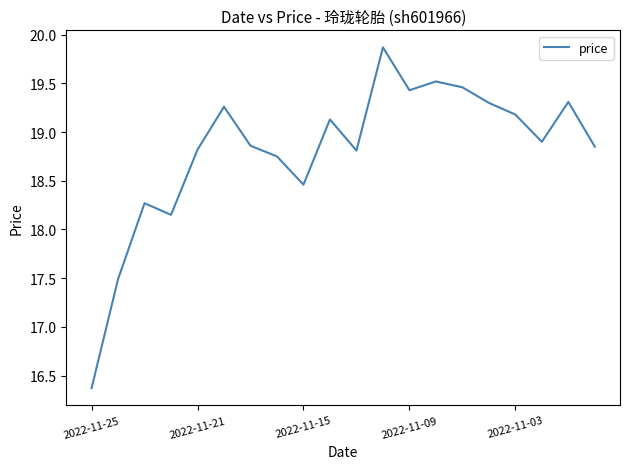

What is the difference between the maximum and minimum values?

3.5